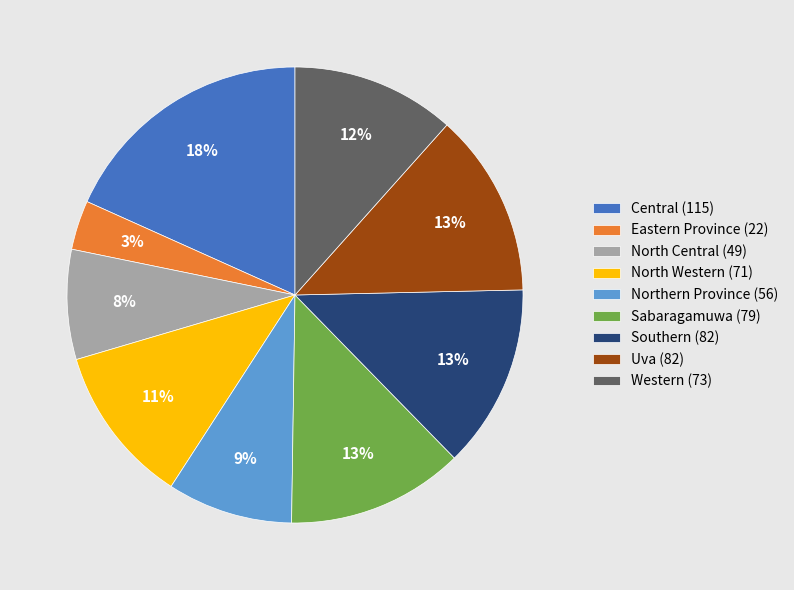

Does Sabaragamuwa represent more than half of the total?

No